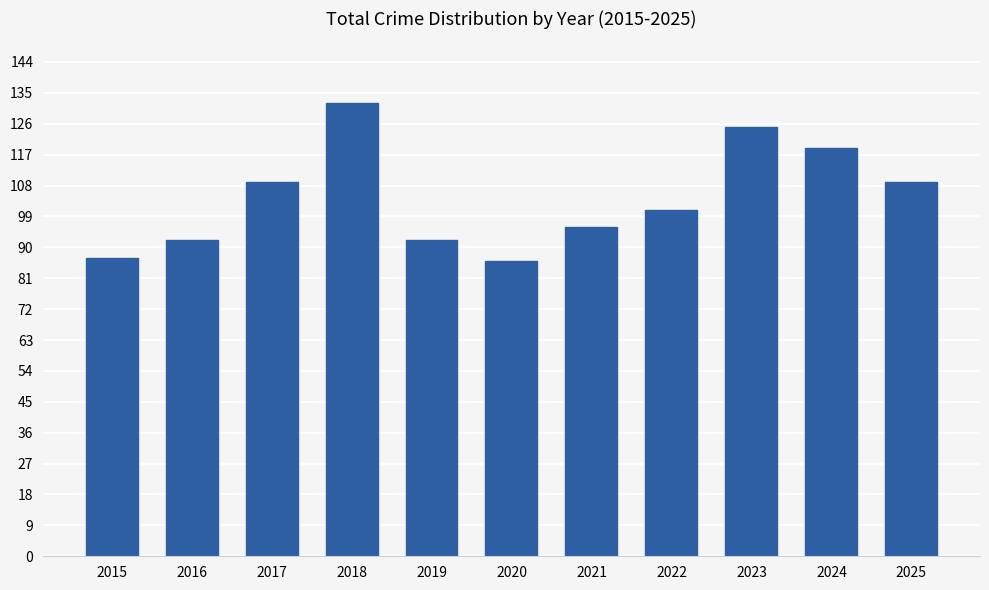

What value does the data have at 2018, to the nearest 10?

130